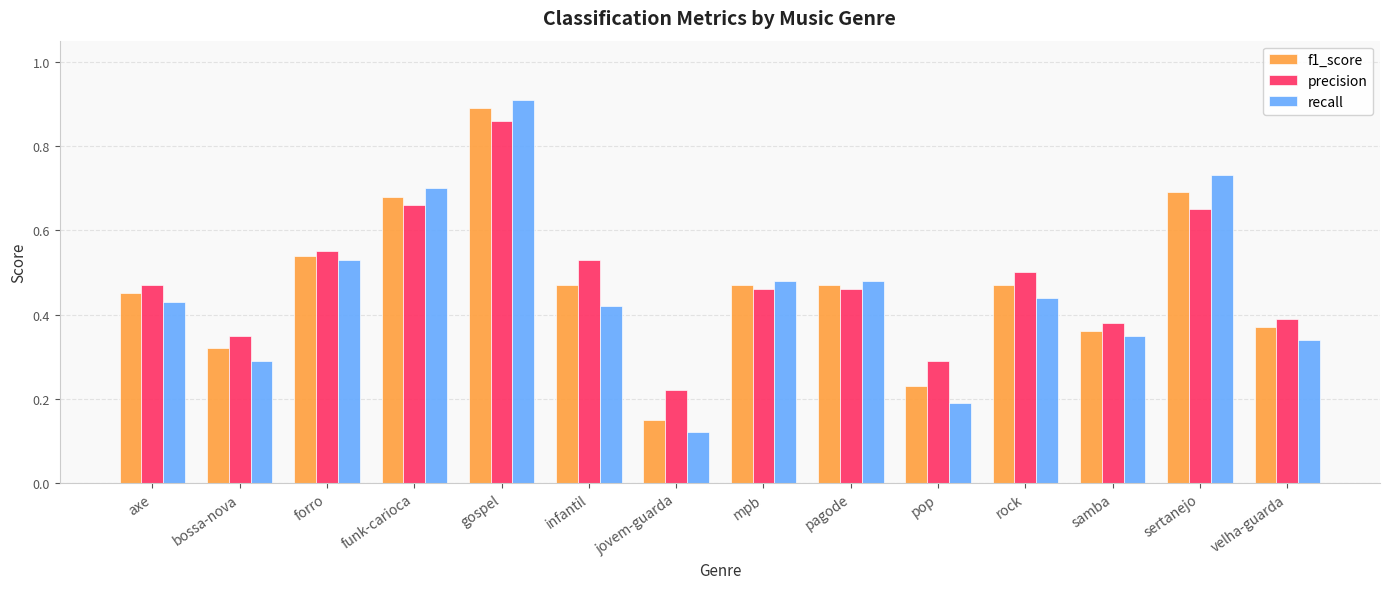

List the series in order of their overall mean, lowest first.

recall, f1_score, precision